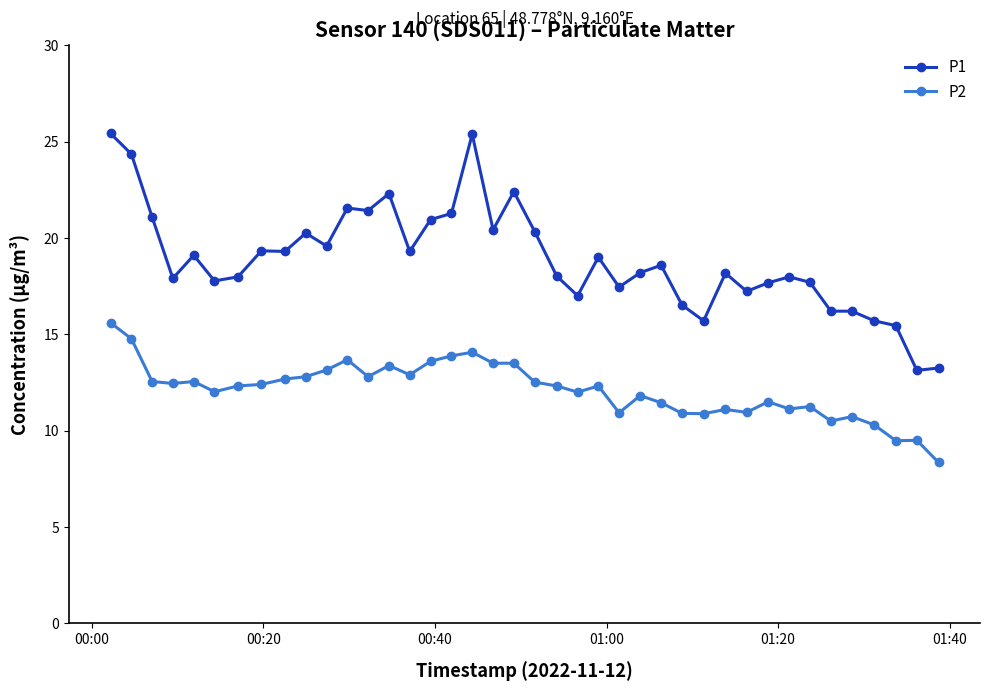

What are all the series names shown in the legend?

P1, P2